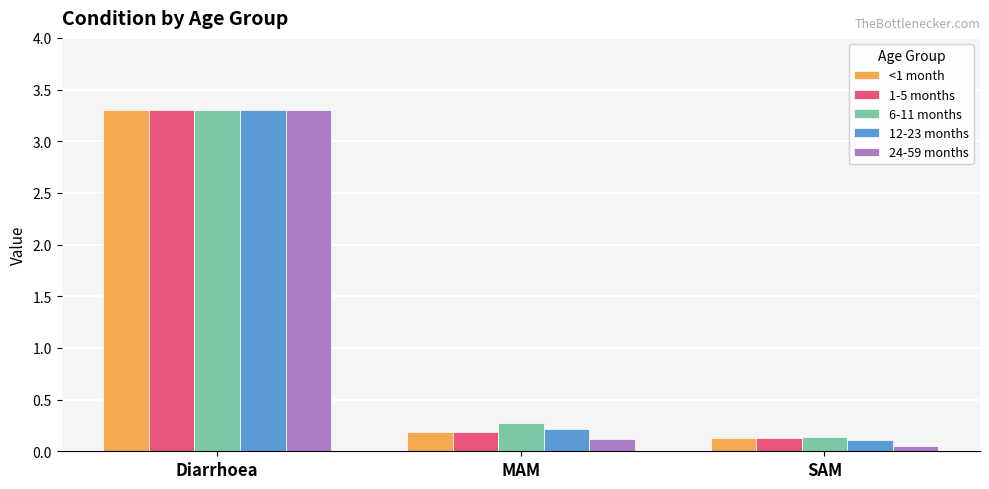

What is the sum of all 1-5 months values?

3.6